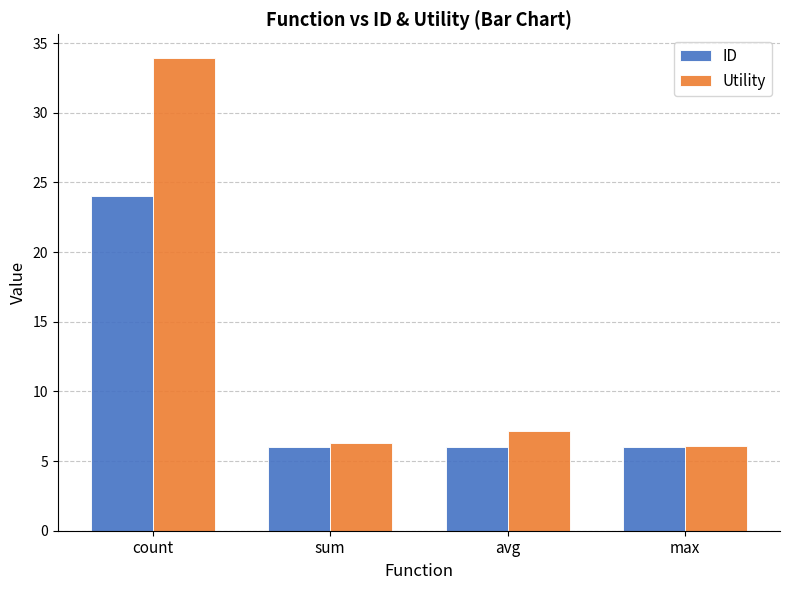

What position from the left is max?

4